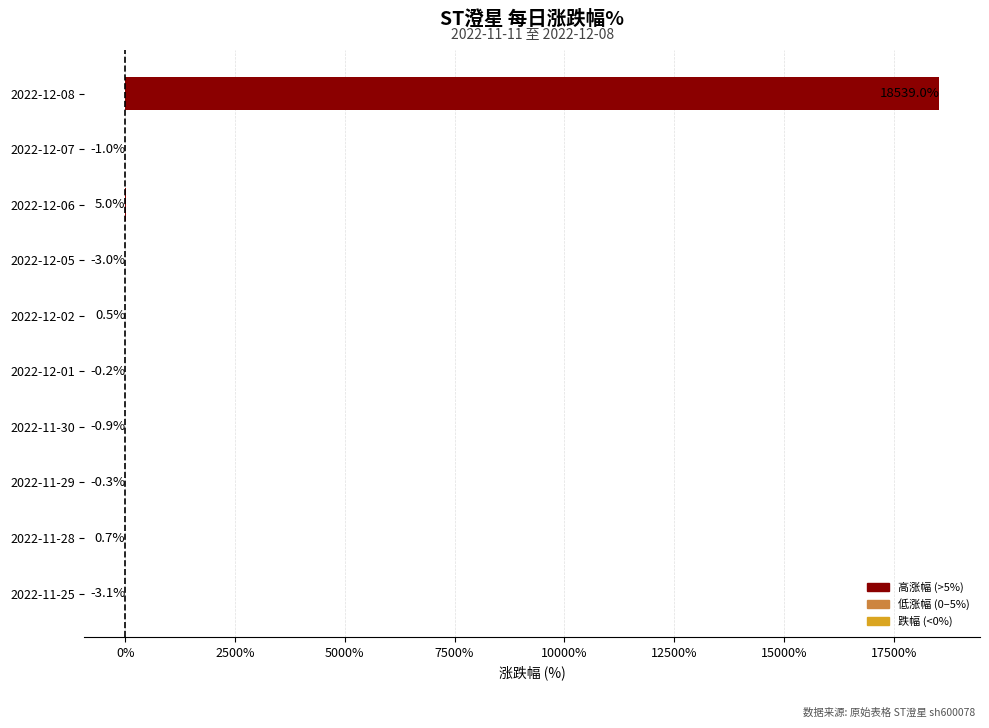

Which has a higher value, 2022-12-05 or 2022-11-25?

2022-12-05